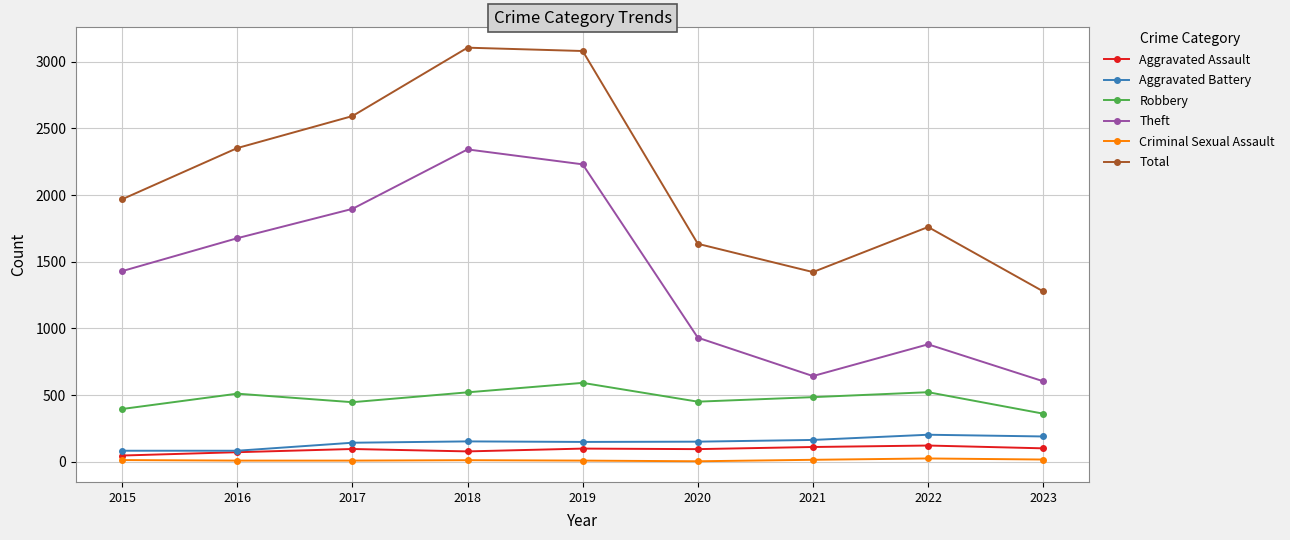

What is the difference between the maximum and minimum values in the Aggravated Assault series?

75